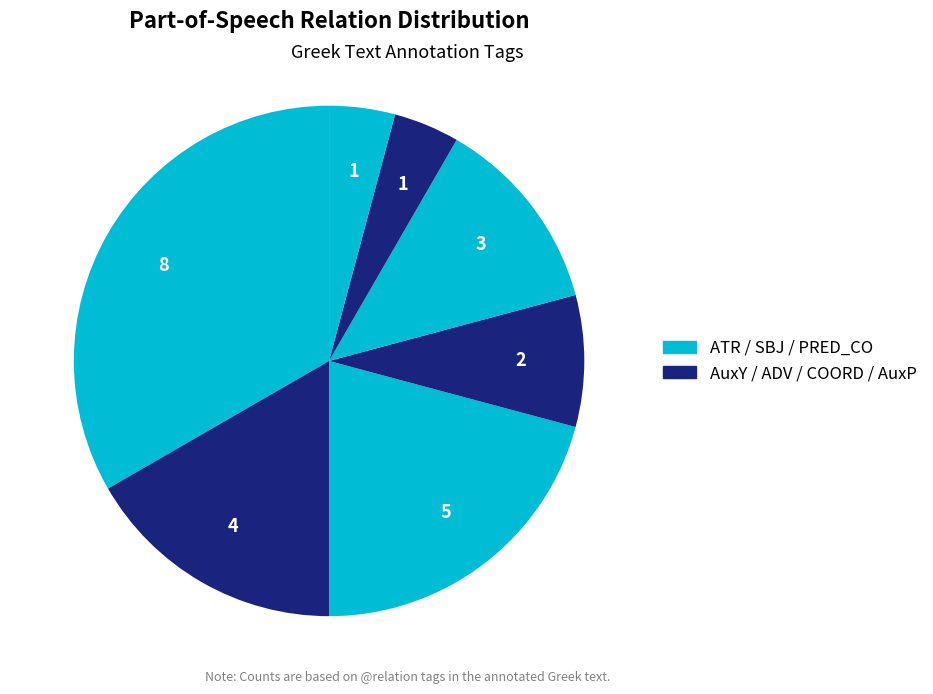

Is there any slice that represents more than half of the pie?

No